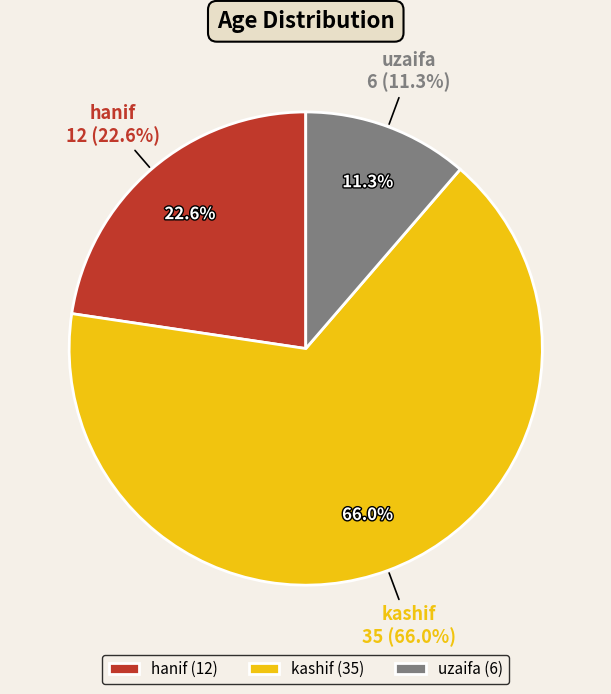

What is the total percentage of kashif and uzaifa?

77.4%